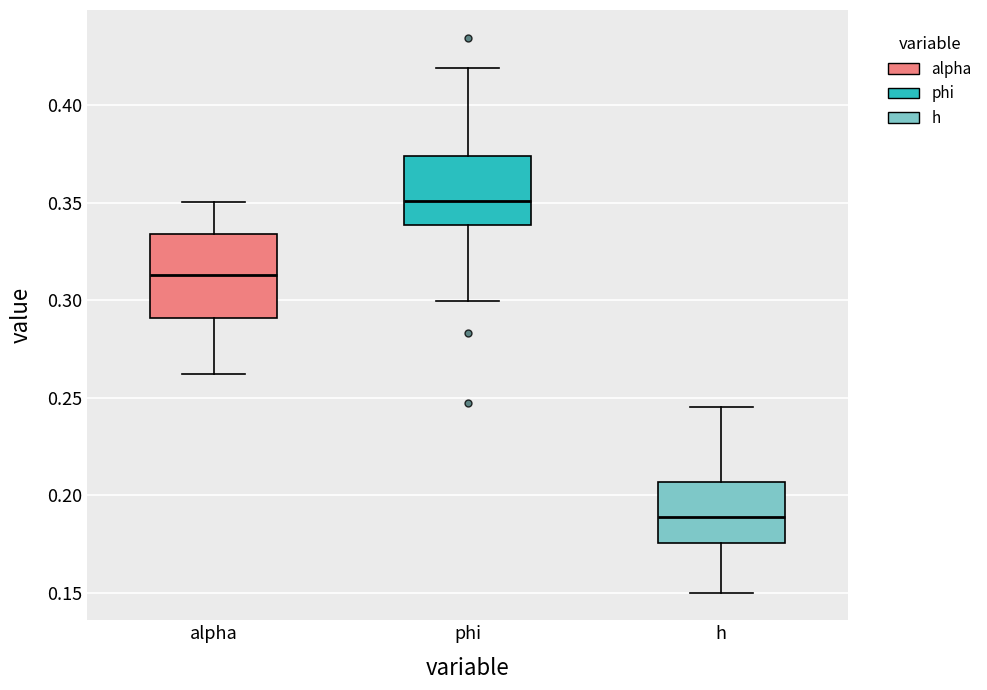

Where is the lower edge of the box for phi on the y-axis? The values are not printed on the chart, so give them approximately, as read against the axis.

0.340